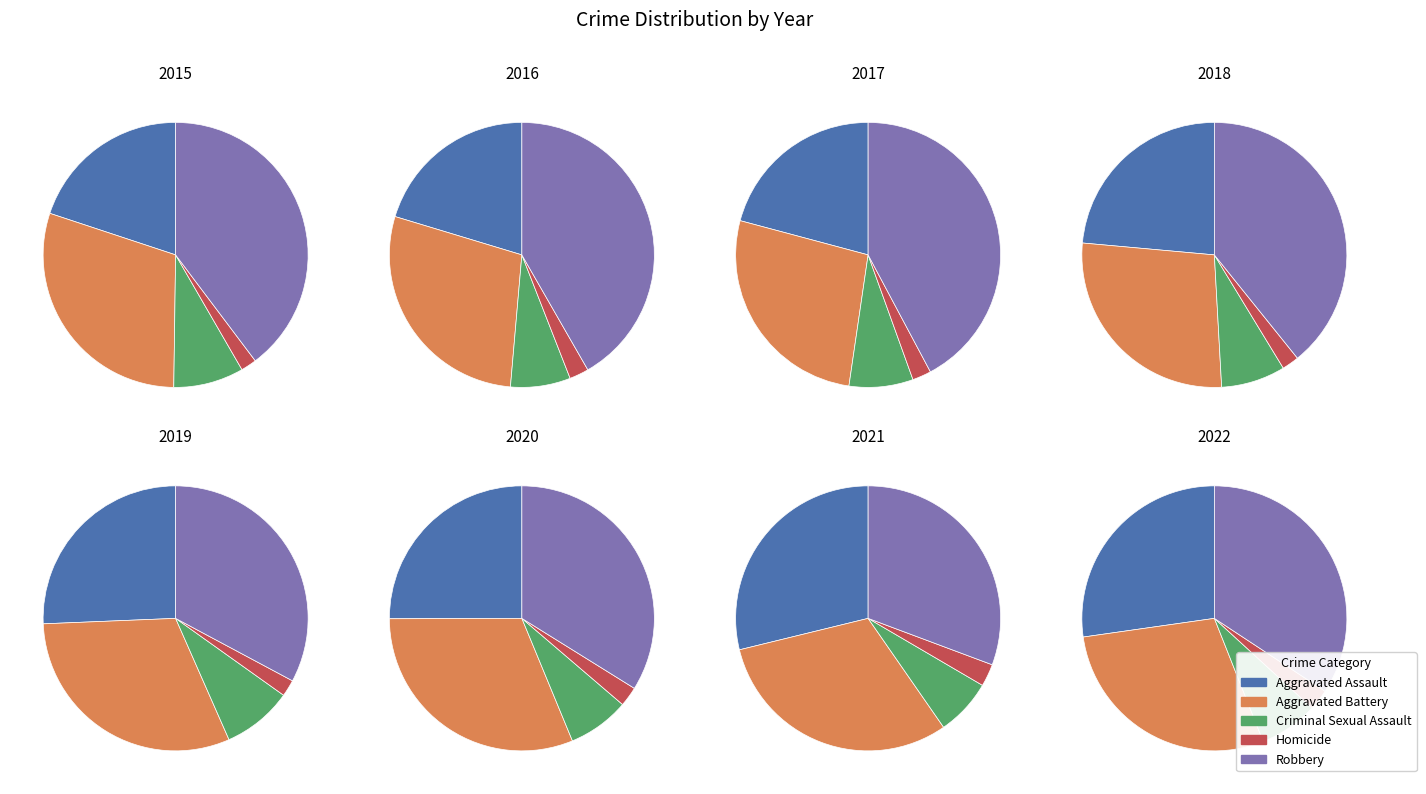

To the nearest percent, what is the combined percentage of 6 and 7?

28%